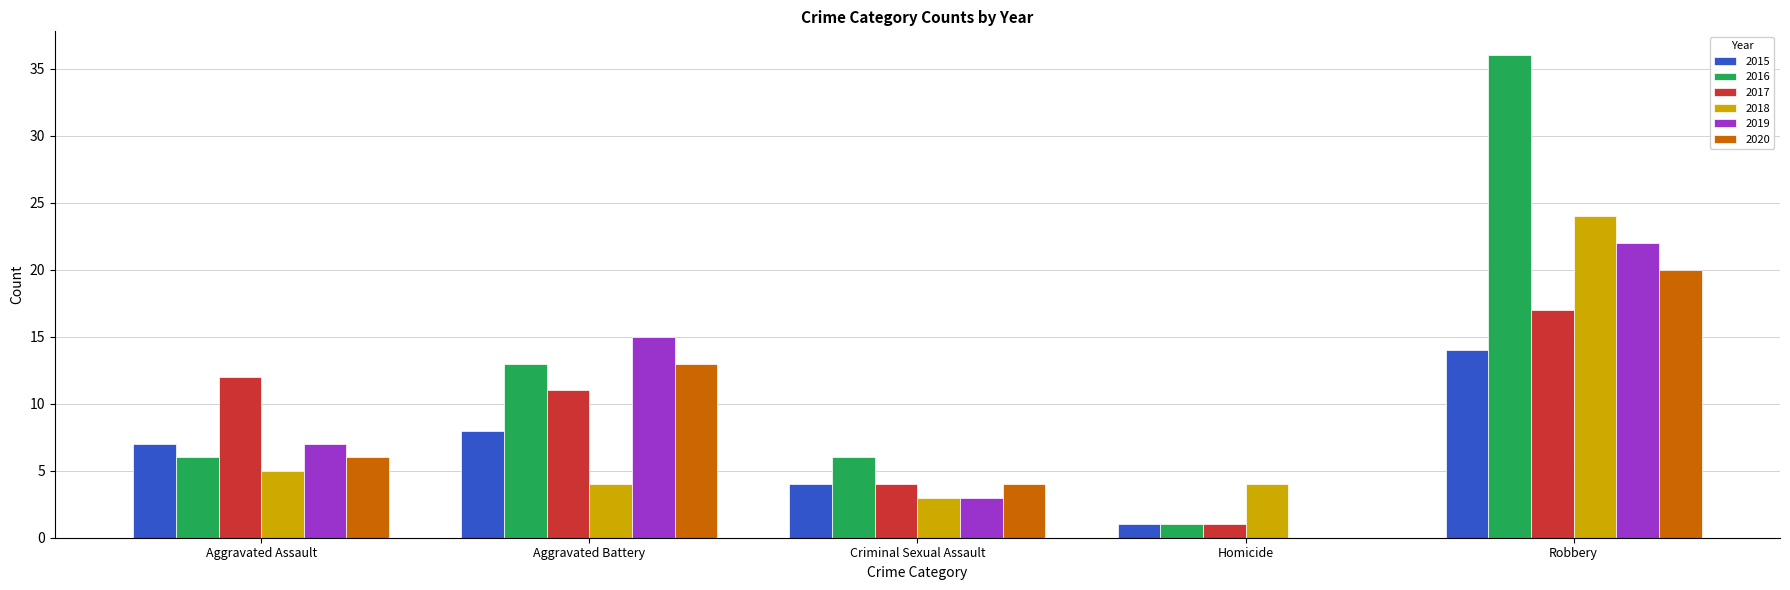

Read the 2018 value at Robbery.

24